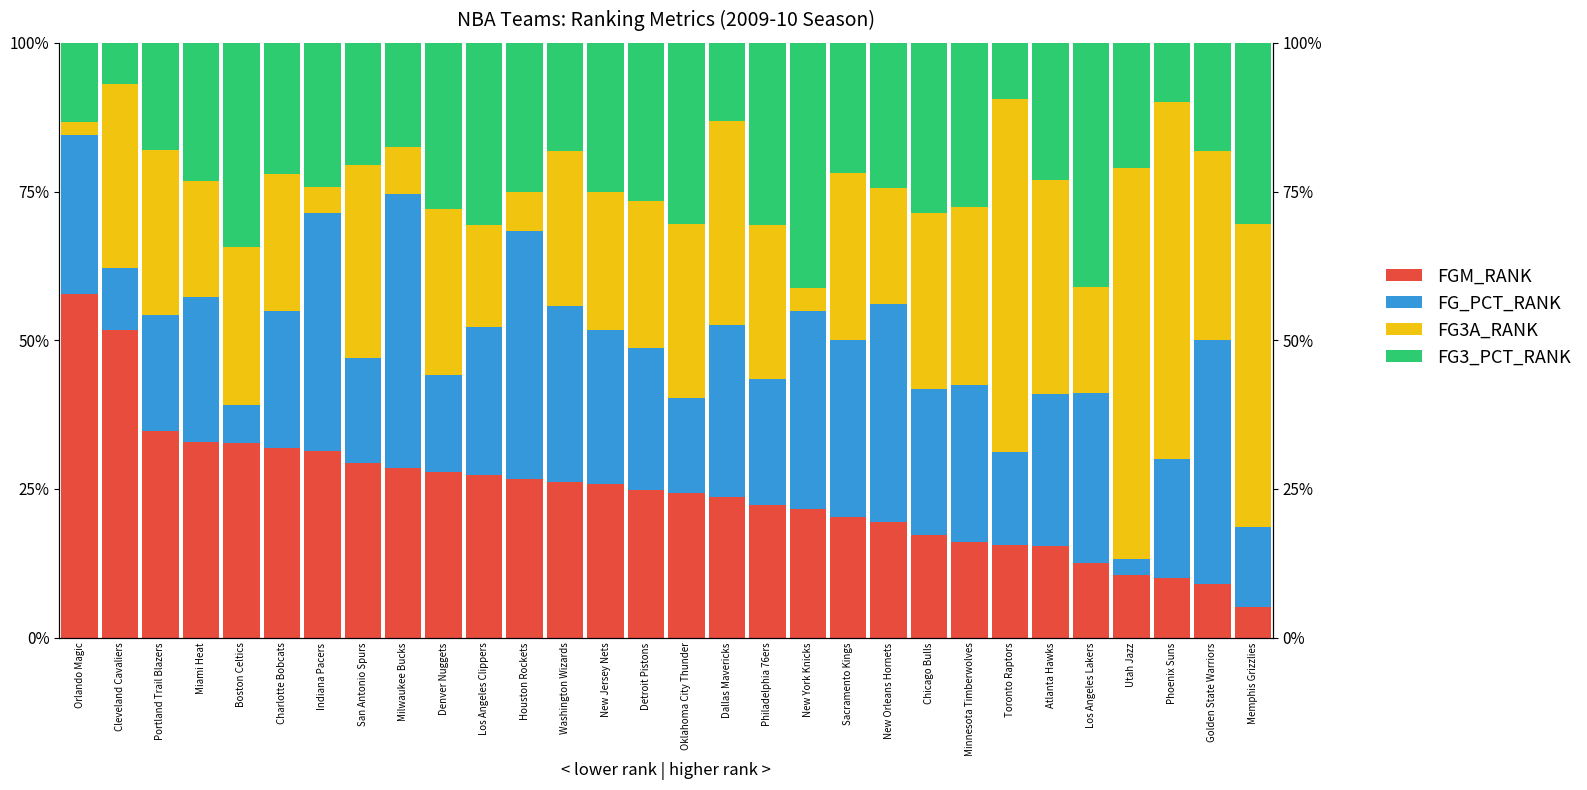

True or false: FG3_PCT_RANK has a value of 5.7 at Miami Heat.

False